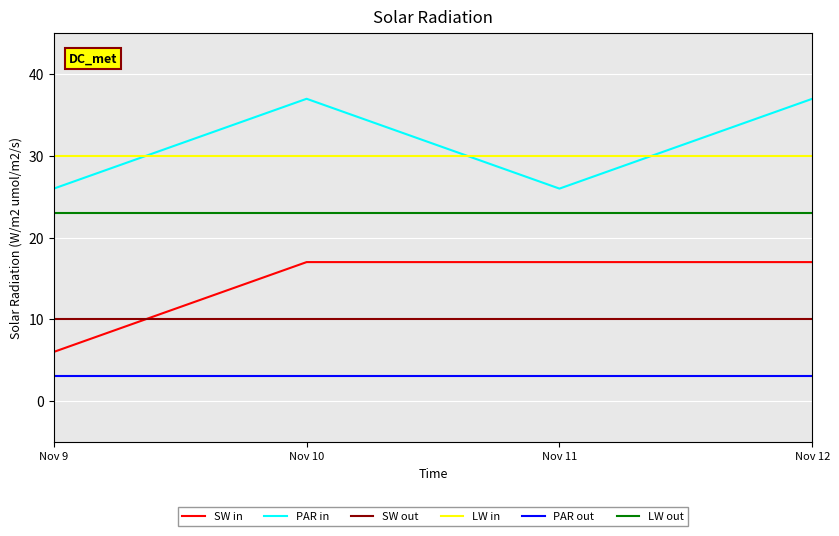

The SW in series shows 17 at Nov 12. True or false?

True